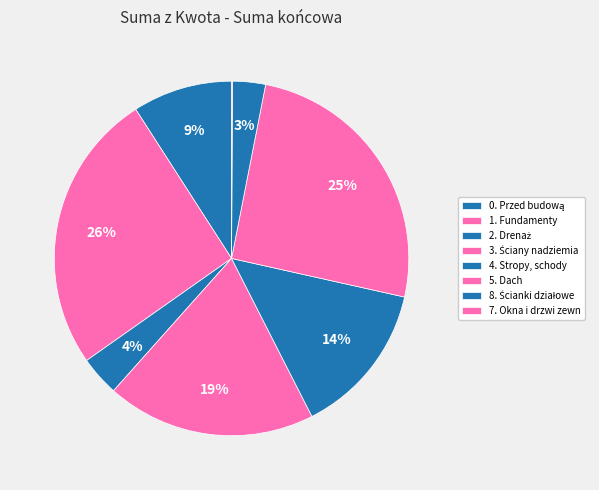

Which has a higher value, 5. Dach or 8. Ścianki działowe?

5. Dach